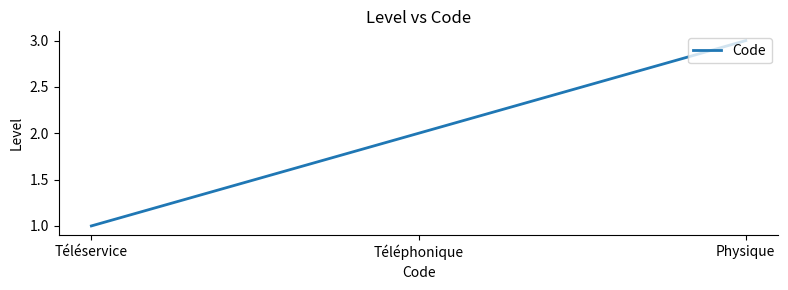

Approximately how many times larger is the value at Téléphonique compared to Physique?

0.7